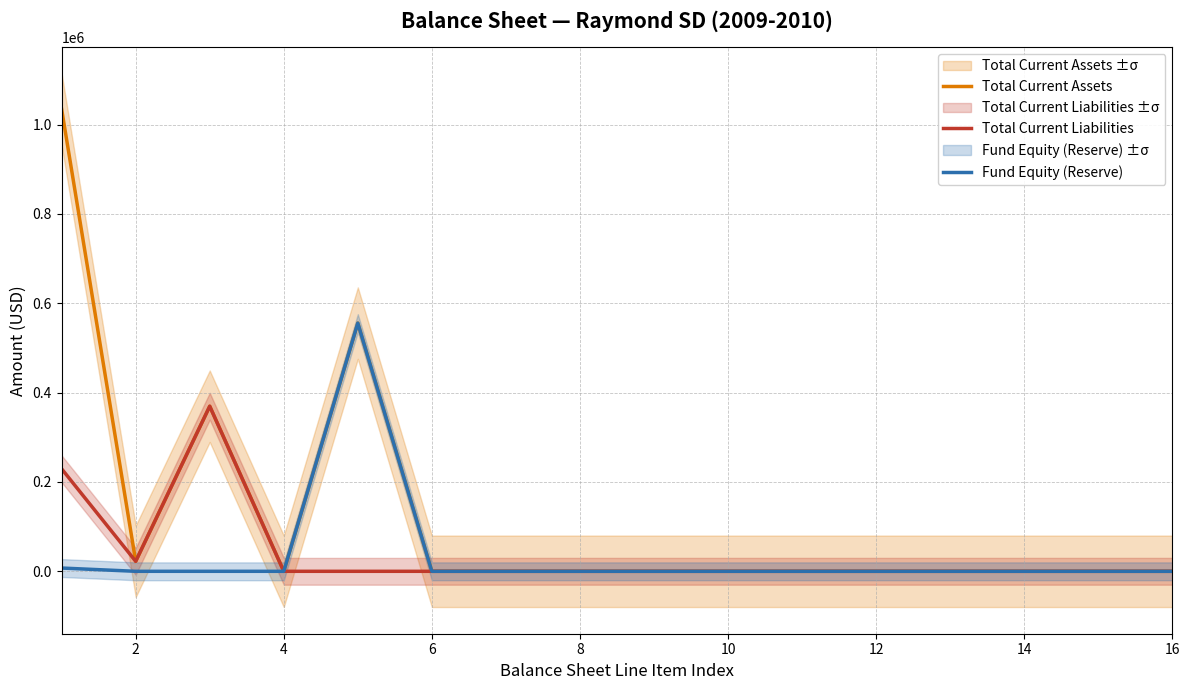

What is the maximum value for Fund Equity (Reserve)?

555586.1